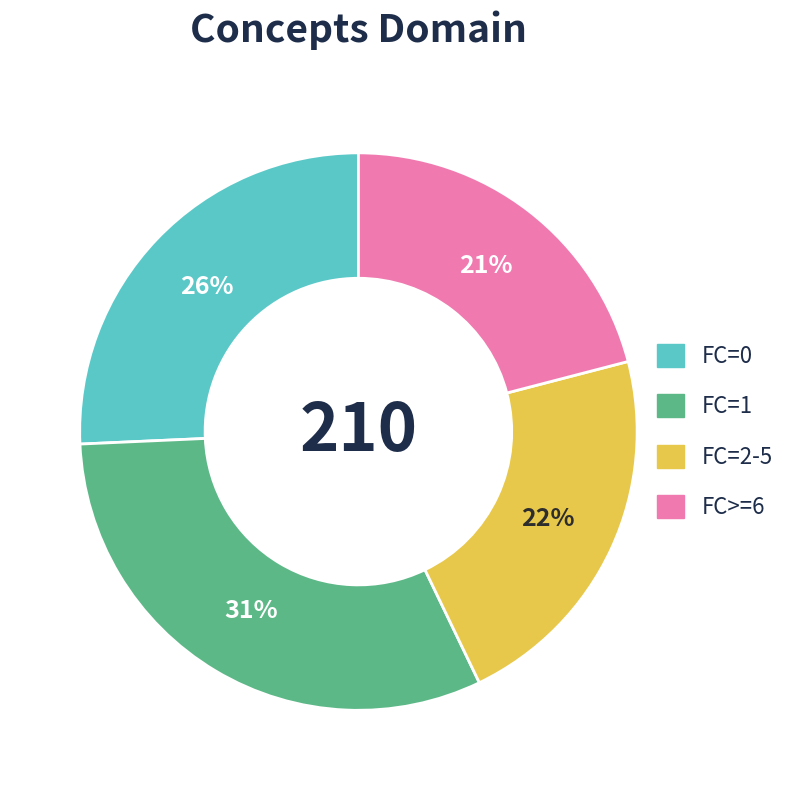

Is there any slice that represents more than half of the pie?

No